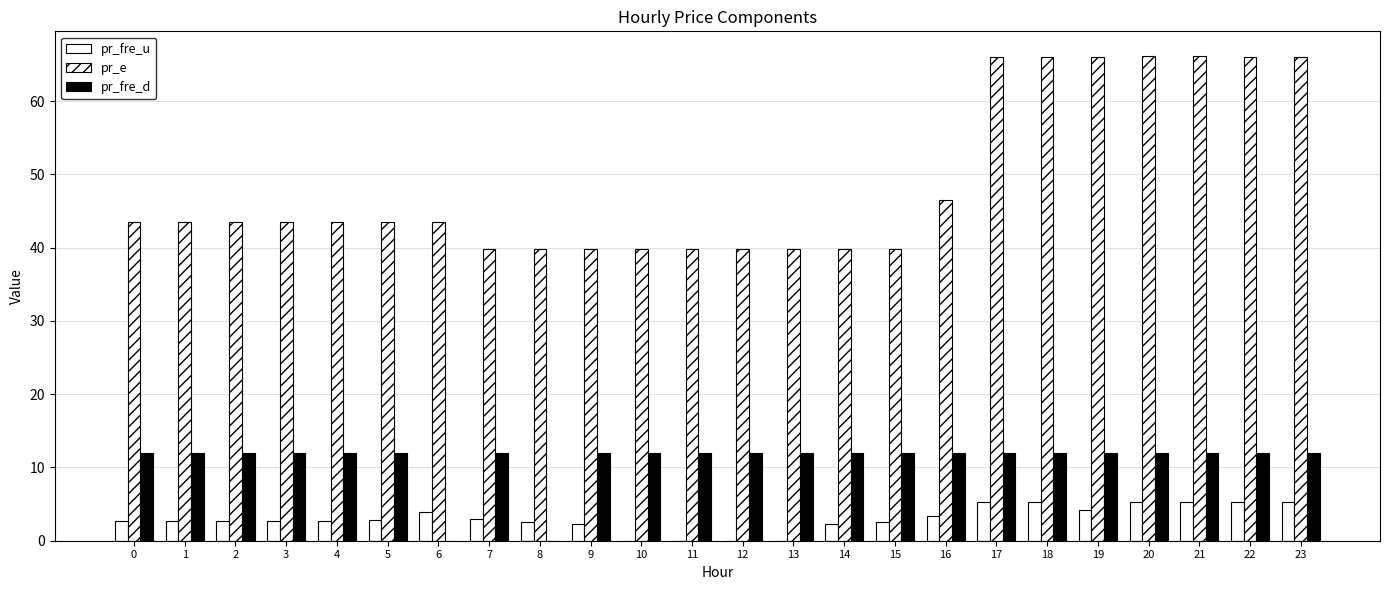

How many categories are shown in the chart?

24